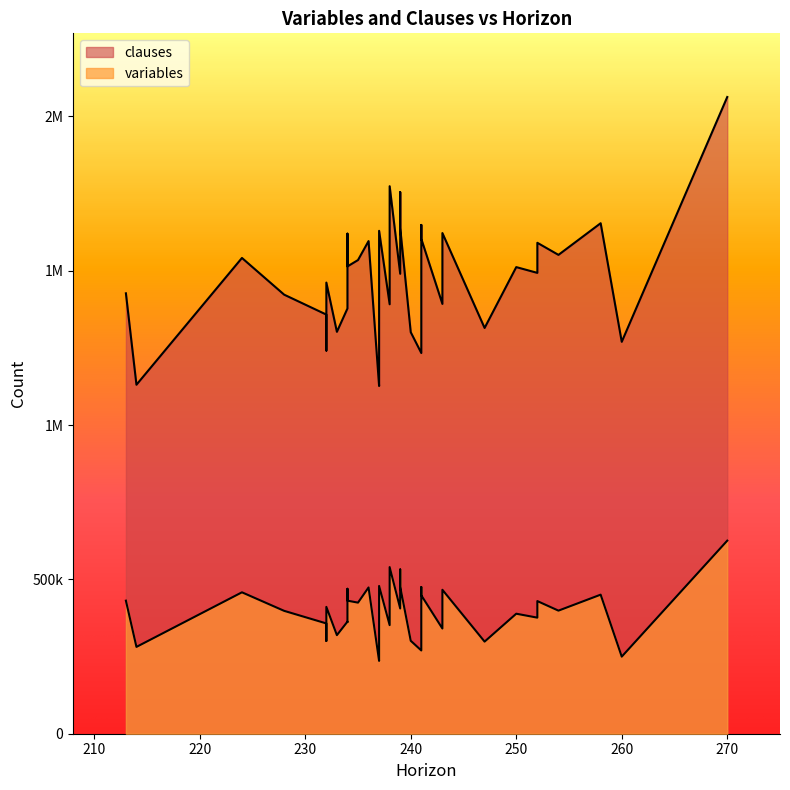

What is the minimum value for variables?

235952